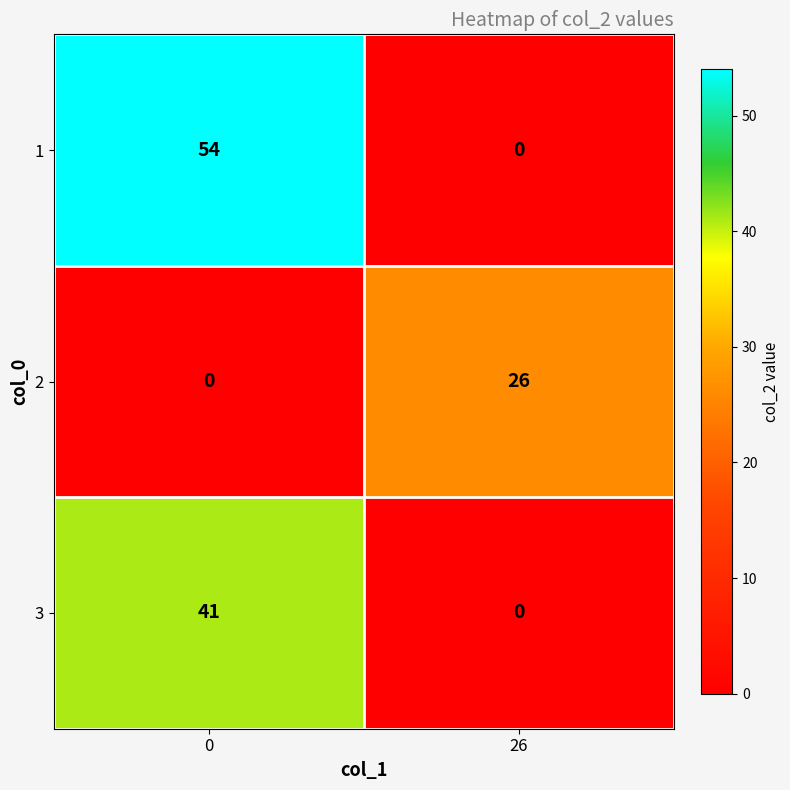

Rank the series by their maximum value, from highest to lowest.

1, 3, 2